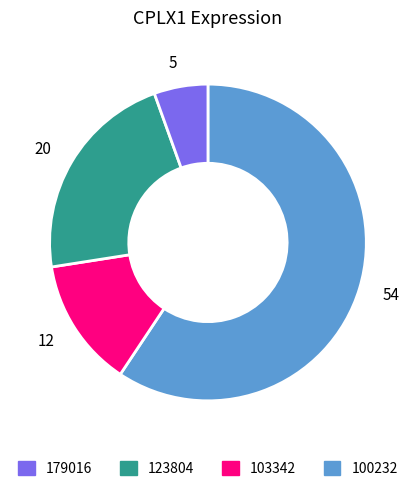

Does any single category account for the majority?

Yes